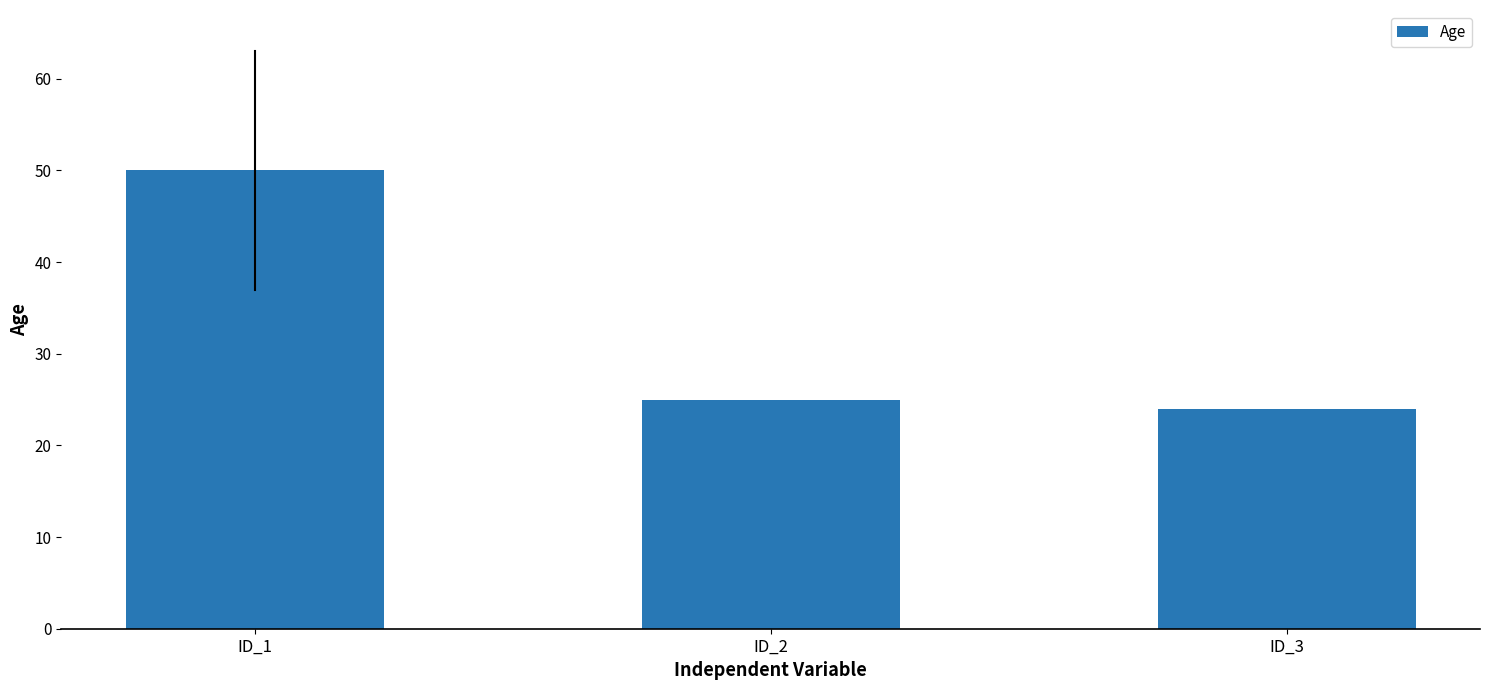

How many data points are less than 25?

1